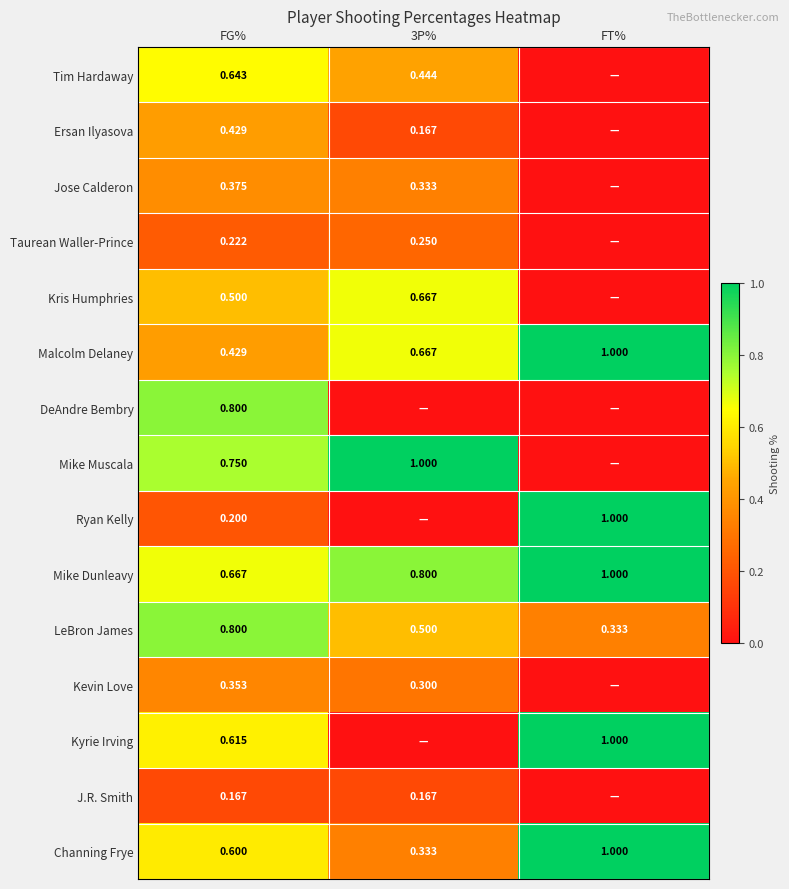

Is the value of LeBron James at FG% greater than the value of Kris Humphries at FG%?

Yes